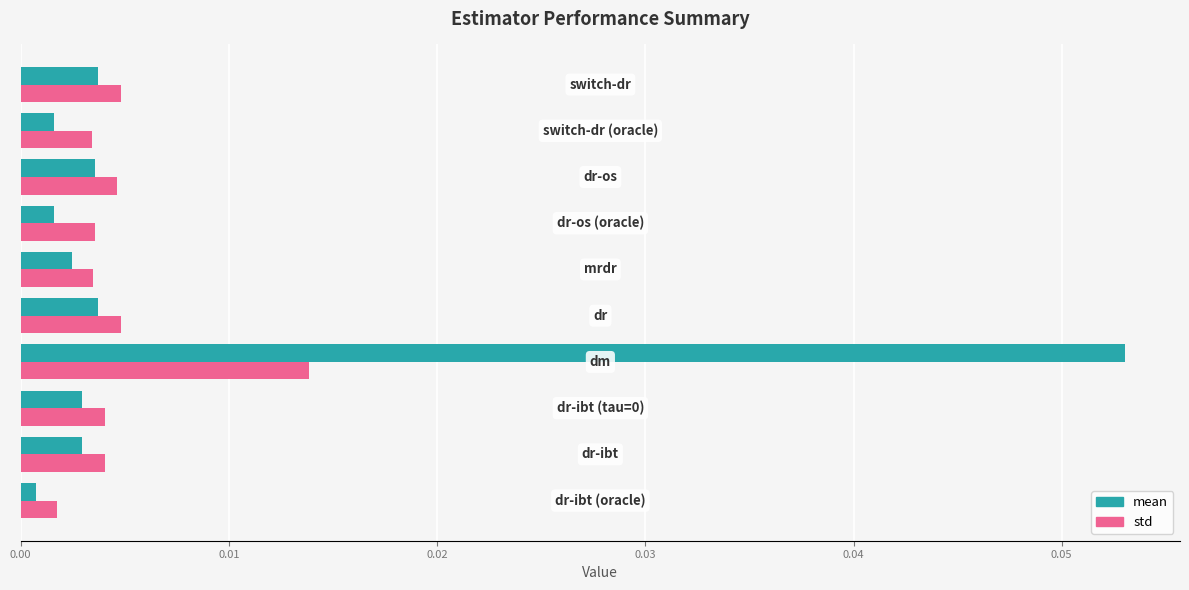

Rank the series by their maximum value, from lowest to highest.

std, mean